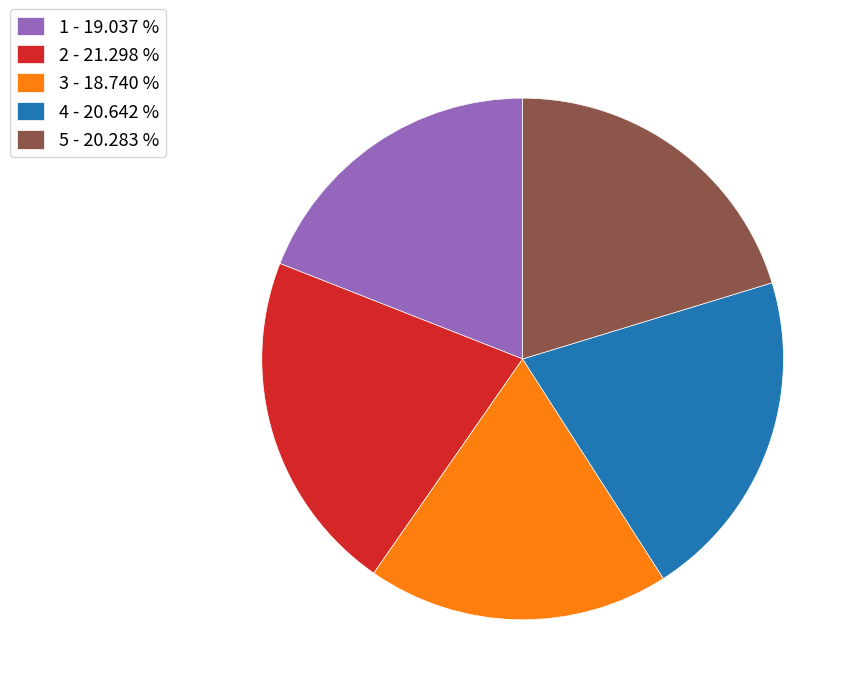

Is it true that 2 is 27% of the pie?

False